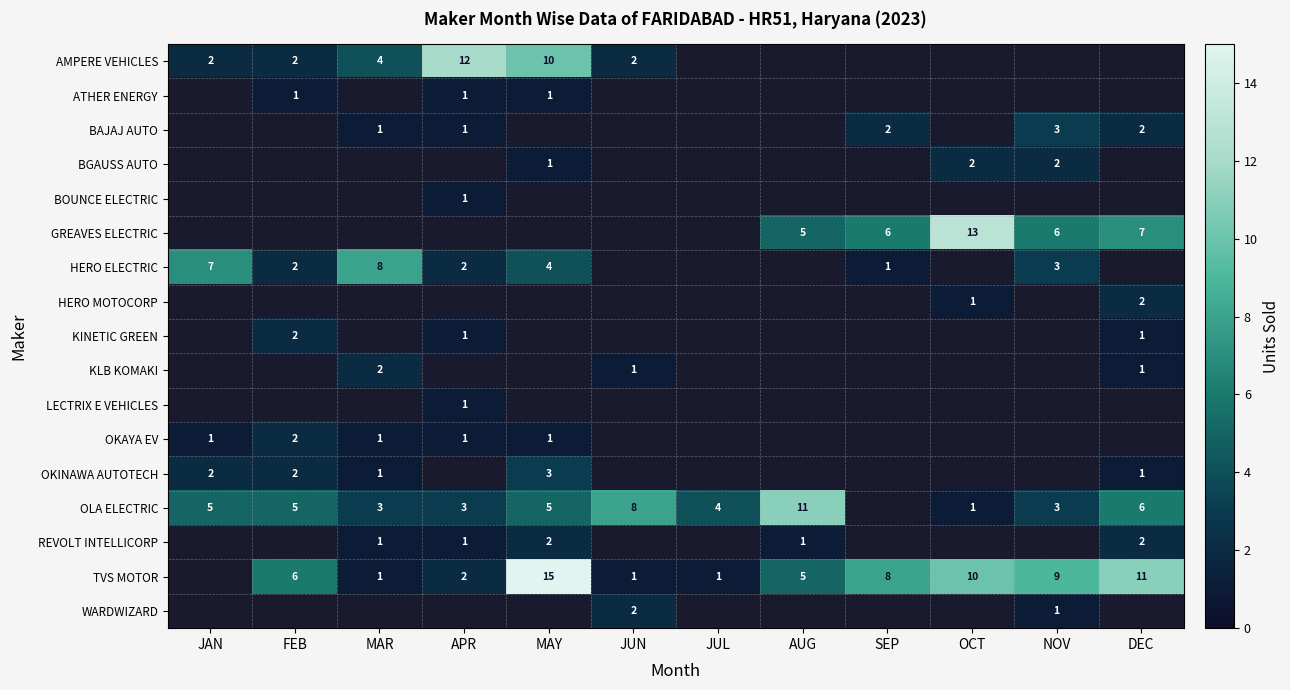

Is the value of HERO ELECTRIC at NOV greater than the value of KINETIC GREEN at APR?

Yes